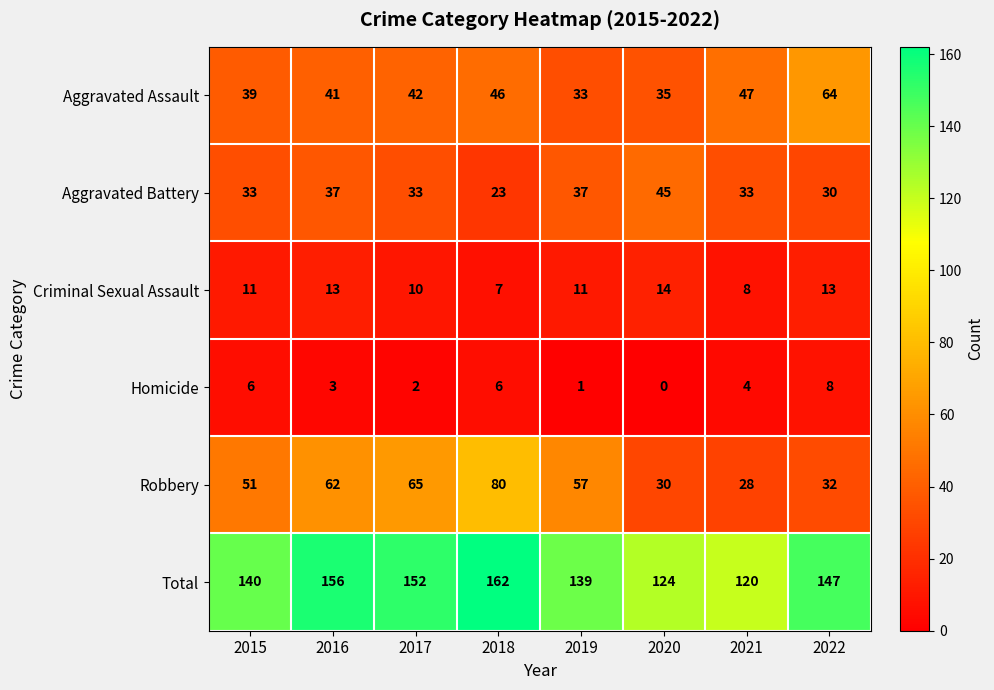

Count the number of categories in the chart.

8